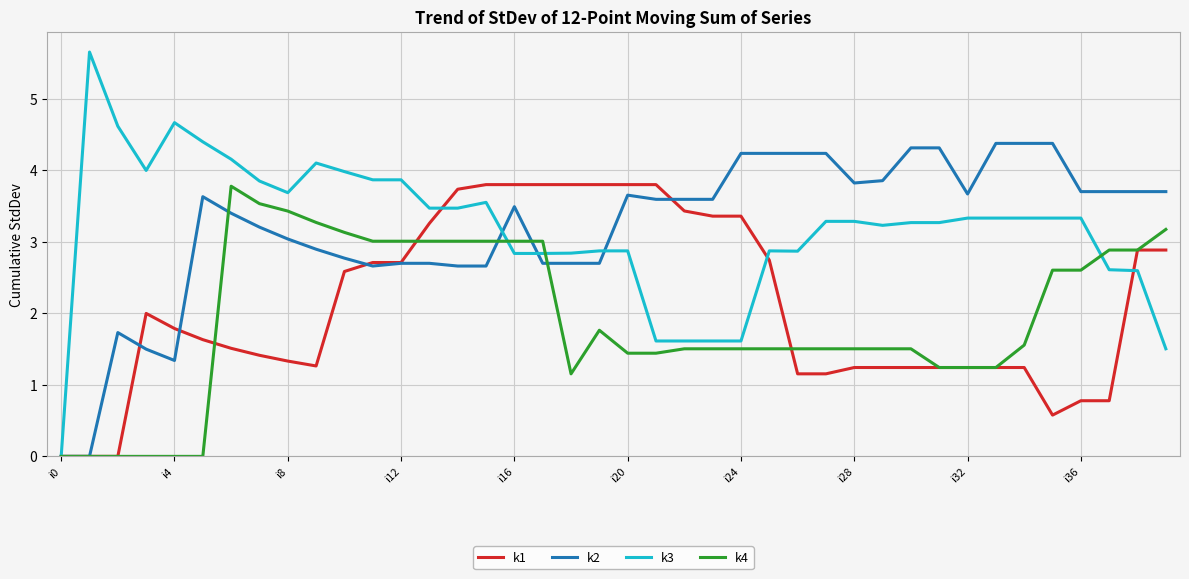

Which series has the widest spread of values?

k3